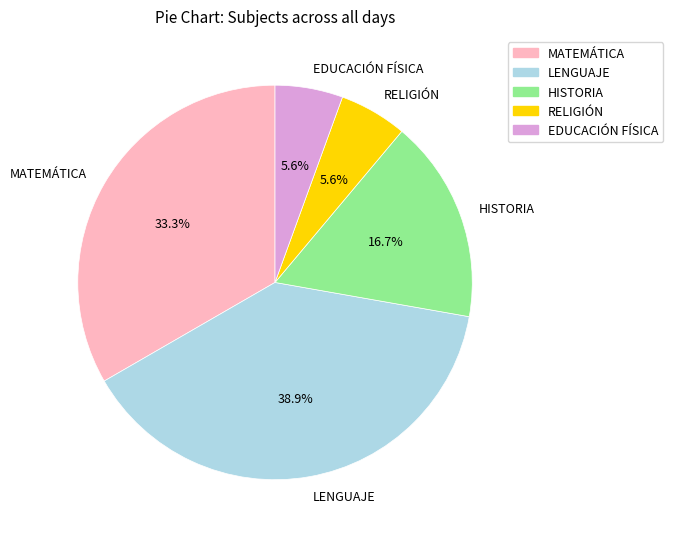

True or false: RELIGIÓN accounts for 6% of the total.

True